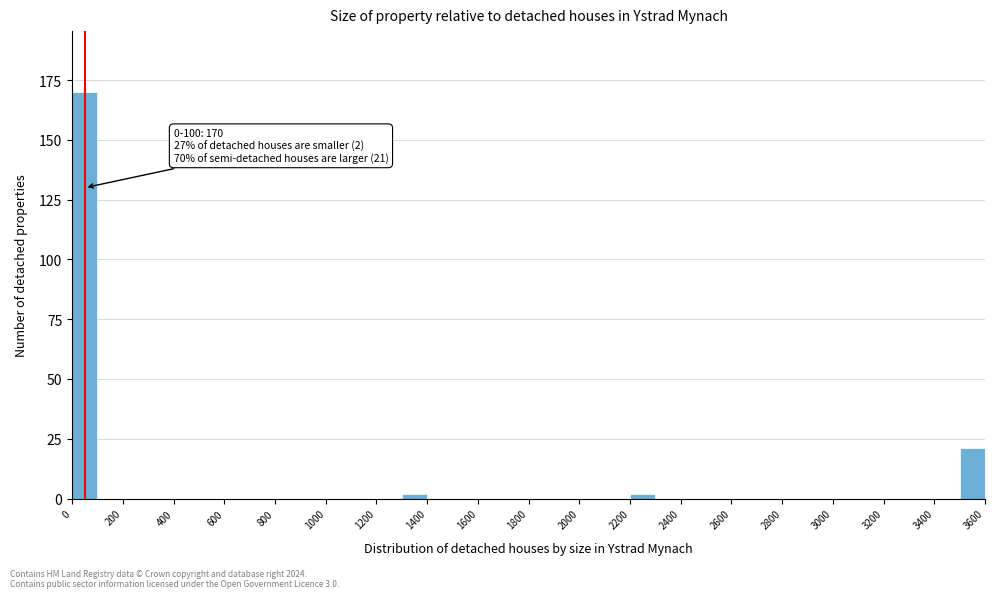

Which range on the x-axis has the tallest bar?

0 to 100